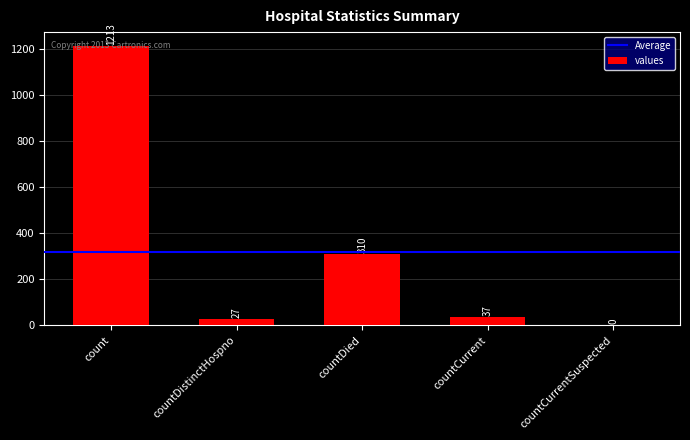

Reading left to right, extract all data points from this chart.

count=1213	countDistinctHospno=27	countDied=310	countCurrent=37	countCurrentSuspected=0